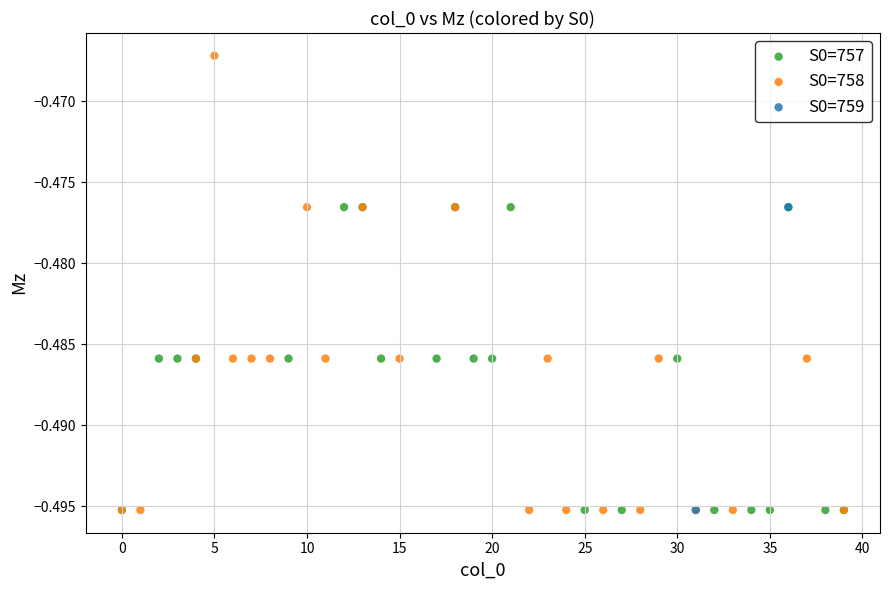

Which series has the largest Y range (max minus min)?

S0=758